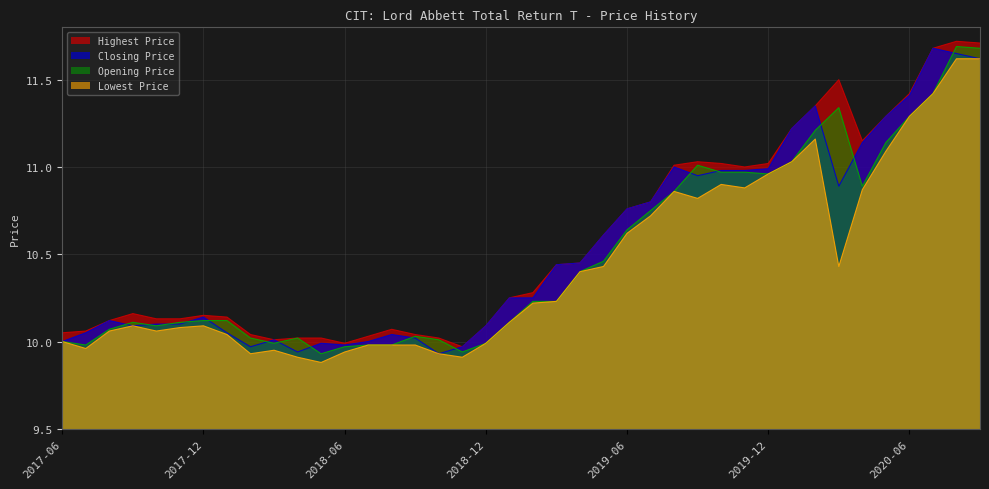

How many data points in Closing Price are above 10?

32